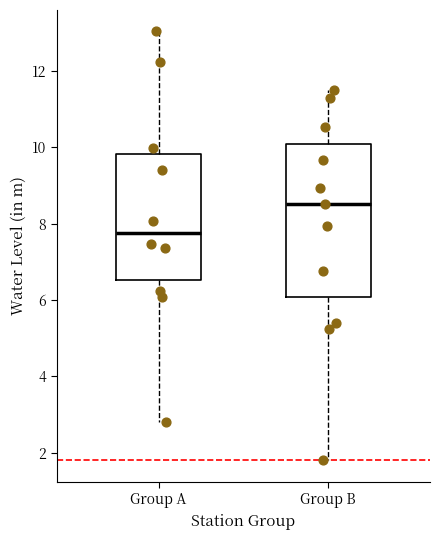

Reading left to right, transcribe this box plot: for each box, give where its median line is, the range the box spans, and where its two whiskers end, as read against the y-axis. The values are not printed on the chart, so give them approximately, as read against the axis.

Group A: median 7.8, box 6.6 to 9.8, whiskers 2.8 to 13.0
Group B: median 8.6, box 6.0 to 10.2, whiskers 1.8 to 11.6